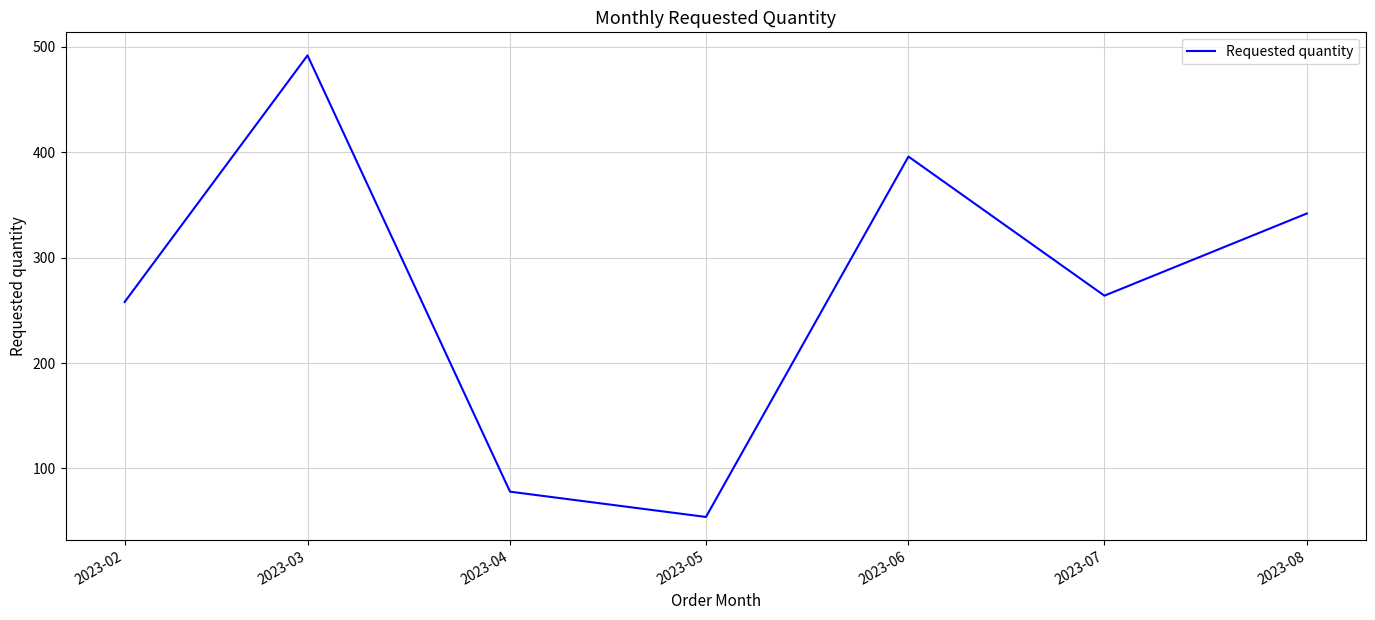

True or false: the data shows 93 at 2023-05.

False